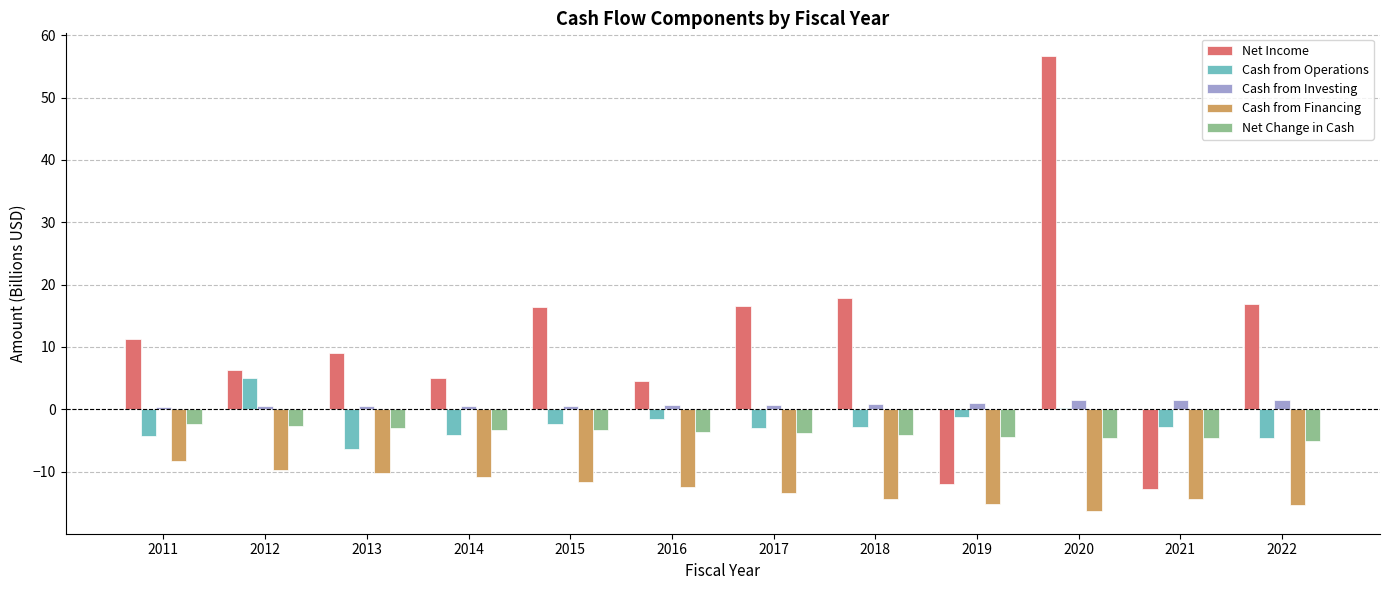

At which category does the chart reach its peak across all series?

2020